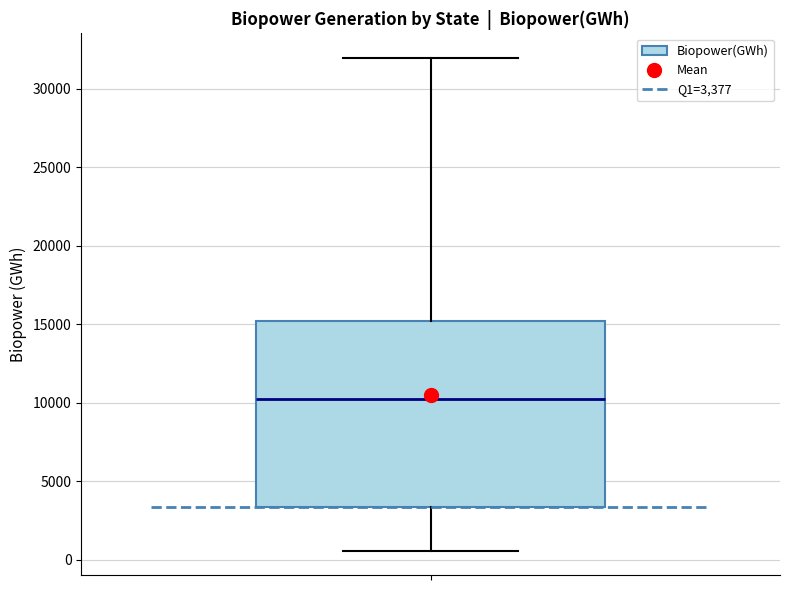

Read this box plot against the y-axis: the position of the median line, the range covered by the box, and the ends of both whiskers. The values are not printed on the chart, so give them approximately, as read against the axis.

median 10000, box 3500 to 15000, whiskers 500 to 32000